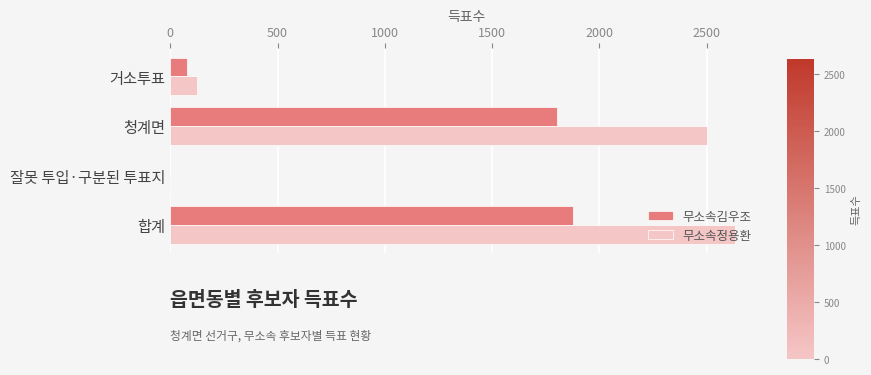

What is the sum of all 무소속김우조 values?

3758